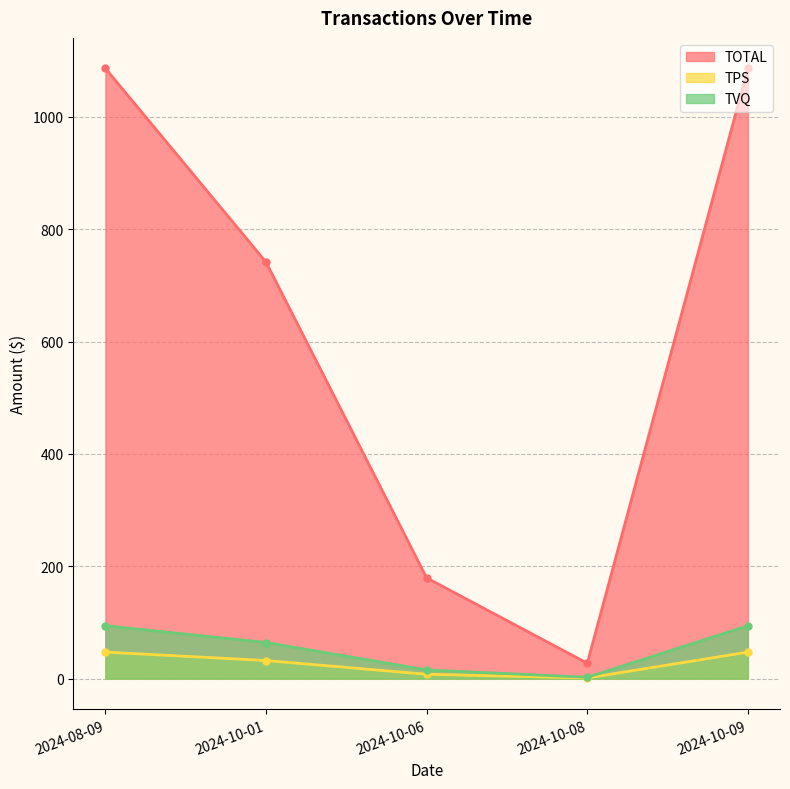

The value of TOTAL at 2024-10-06 is 74.3. True or false?

False